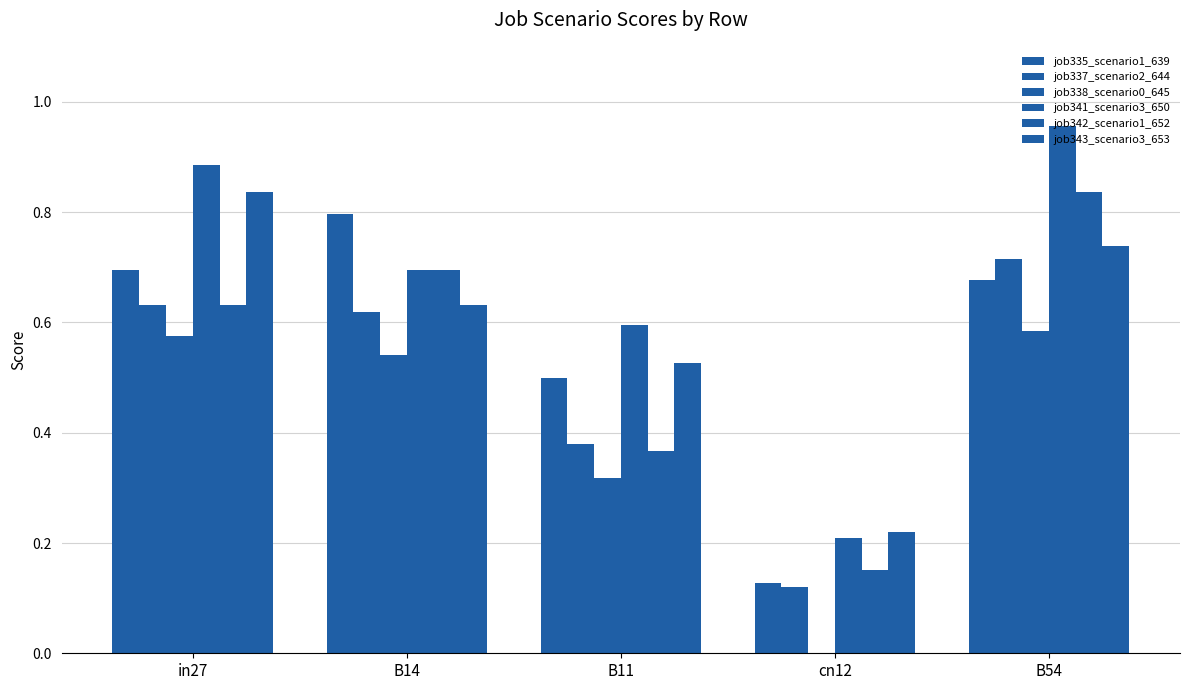

Which series changed the most between in27 and B14?

job343_scenario3_653